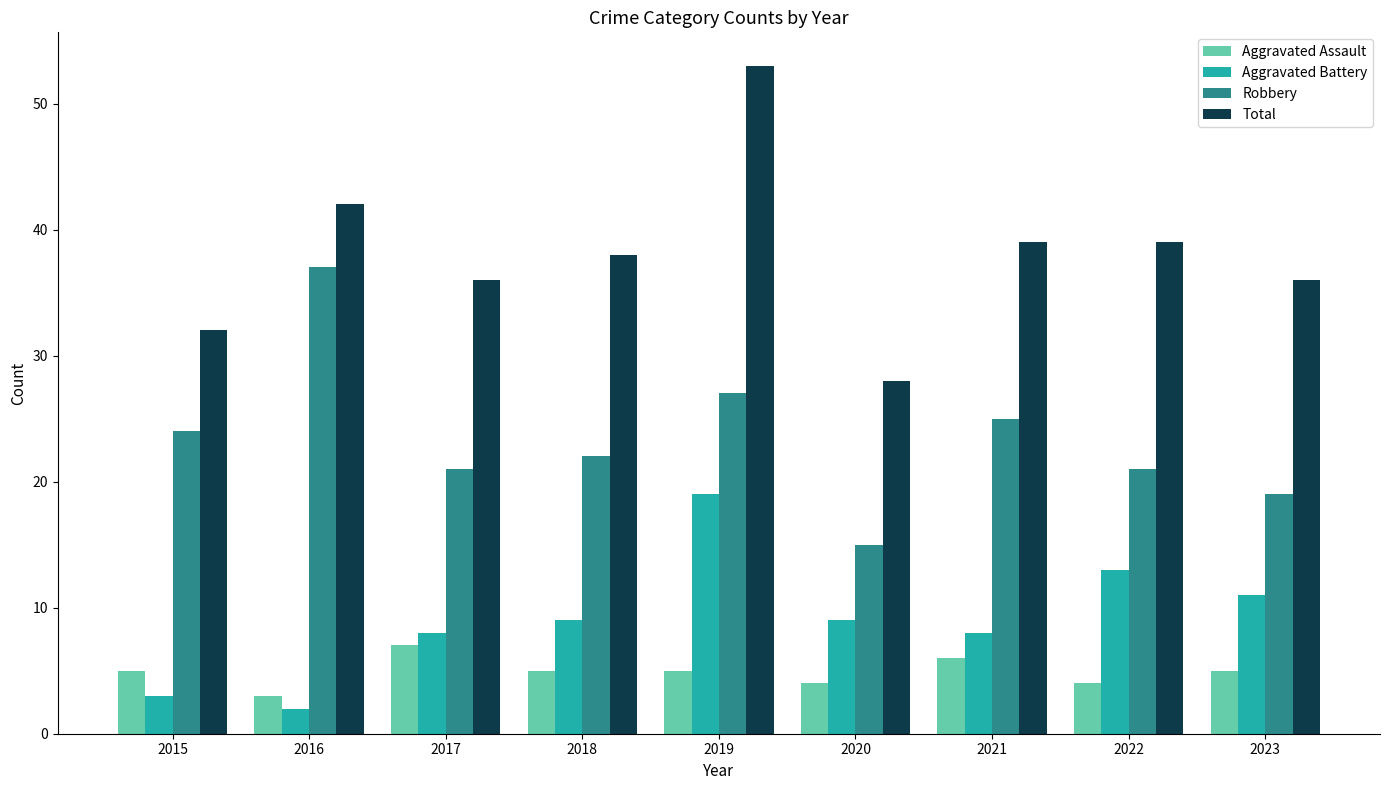

List the series in order of their peak value, highest first.

Total, Robbery, Aggravated Battery, Aggravated Assault